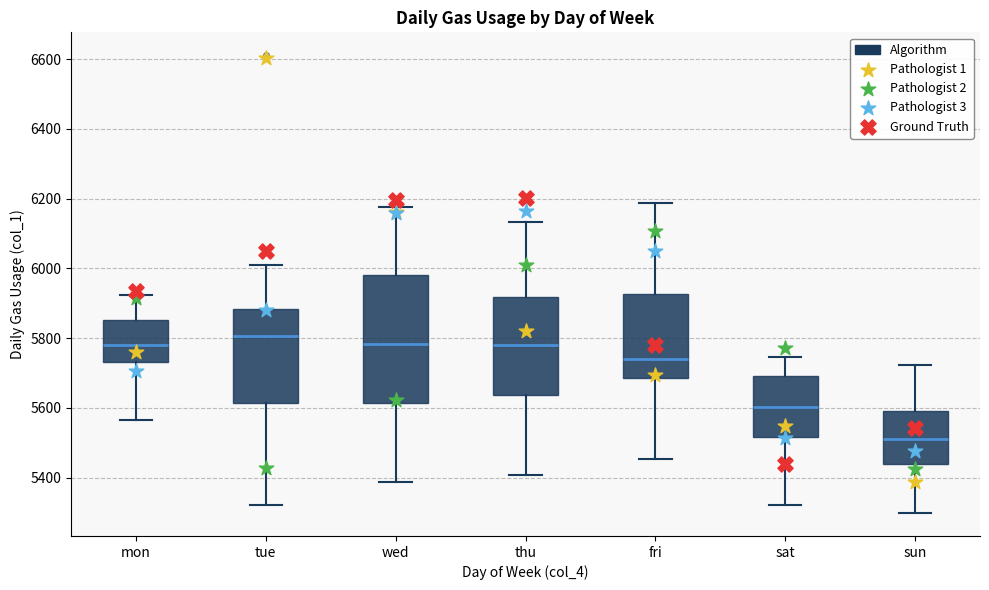

Reading left to right, transcribe this box plot: for each box, give where its median line is, the range the box spans, and where its two whiskers end, as read against the y-axis. The values are not printed on the chart, so give them approximately, as read against the axis.

mon: median 5780, box 5740 to 5860, whiskers 5560 to 5920
tue: median 5800, box 5620 to 5880, whiskers 5320 to 6020
wed: median 5780, box 5620 to 5980, whiskers 5380 to 6180
thu: median 5780, box 5640 to 5920, whiskers 5400 to 6140
fri: median 5740, box 5680 to 5920, whiskers 5460 to 6180
sat: median 5600, box 5520 to 5700, whiskers 5320 to 5740
sun: median 5500, box 5440 to 5600, whiskers 5300 to 5720